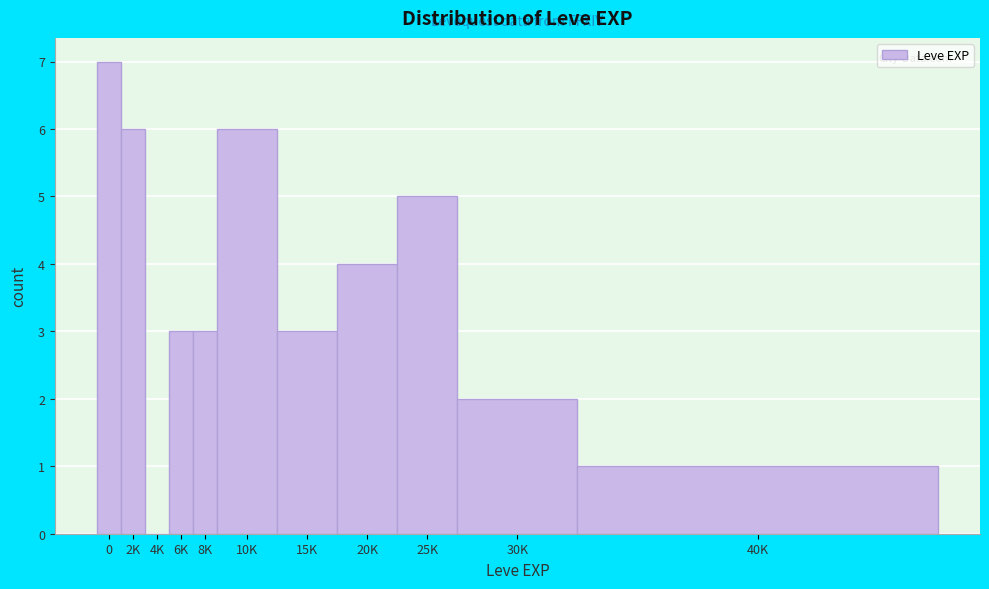

Reading left to right, extract all data points from this chart.

0=7	2K=6	4K=0	6K=3	8K=3	10K=6	15K=3	20K=4	25K=5	30K=2	40K=1